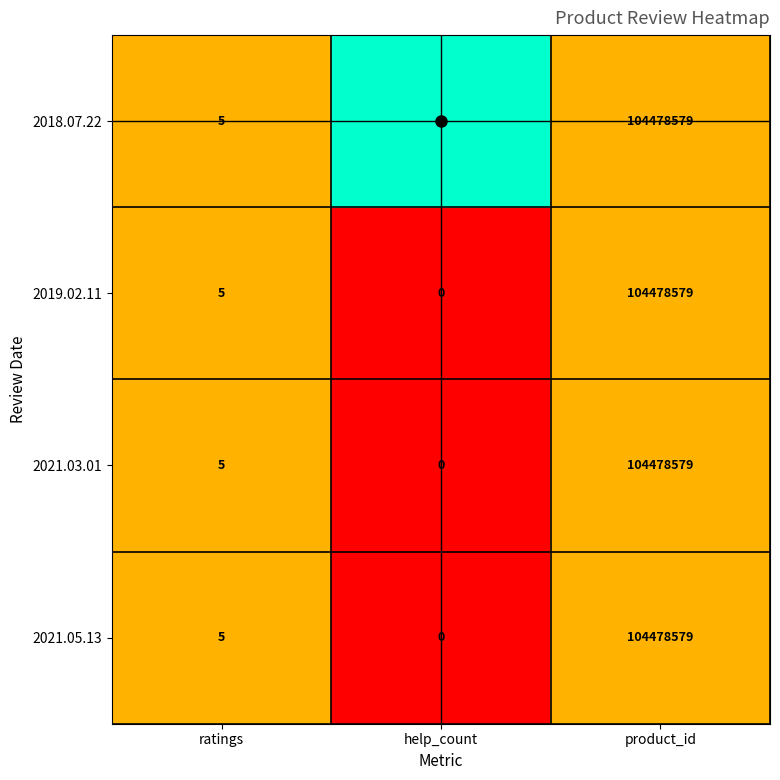

What is the average value of the 2021.05.13 series?

34826195